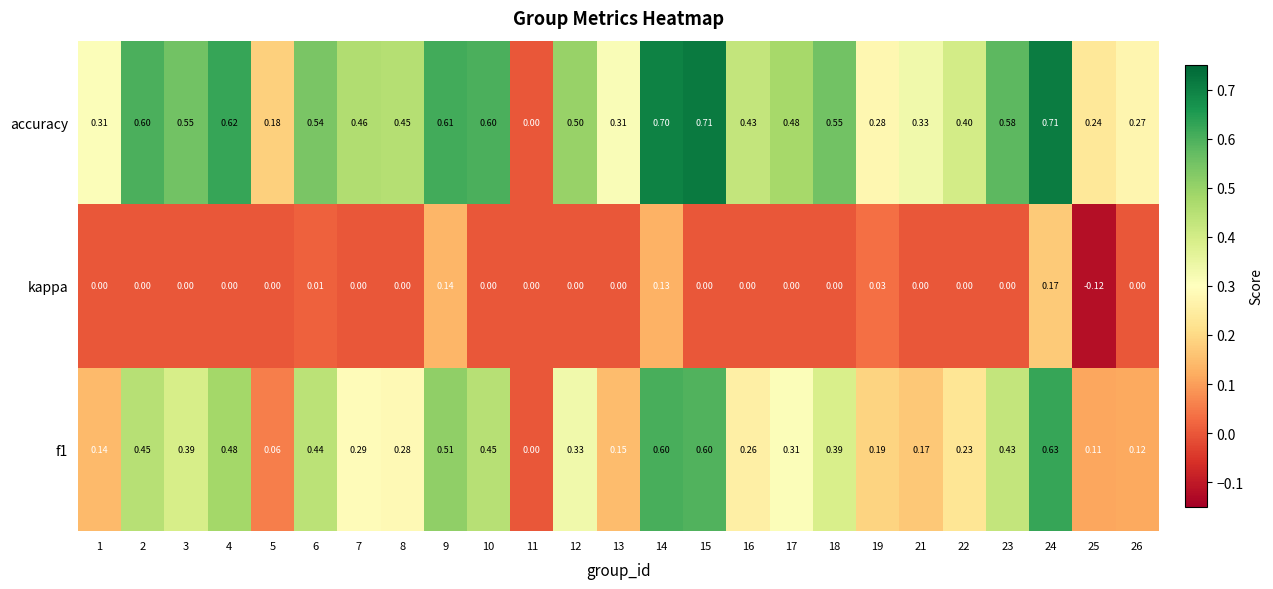

Is the value of accuracy at 25 greater than the value of f1 at 26?

Yes